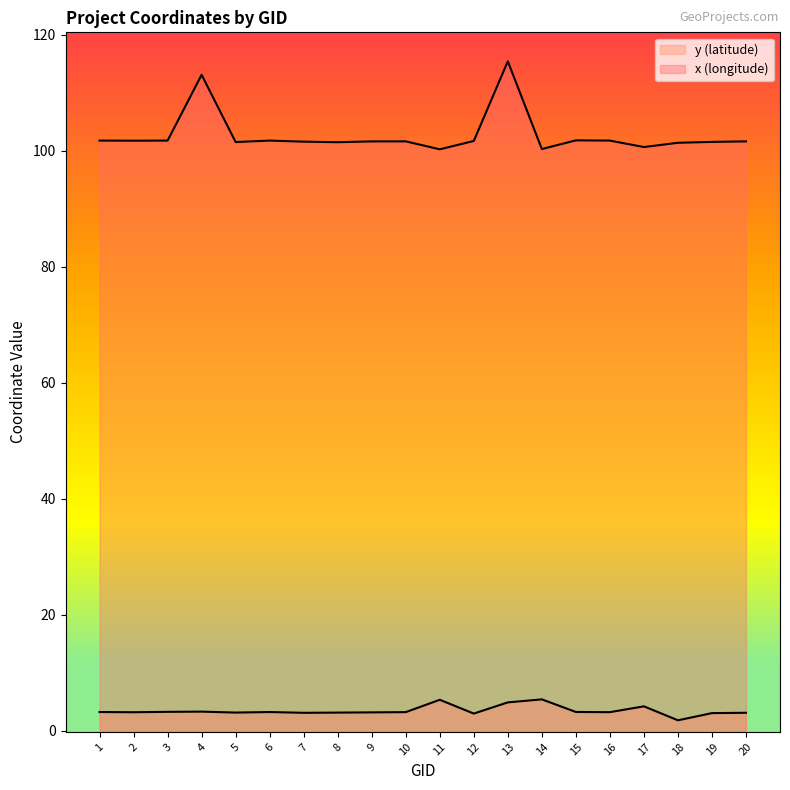

Reading left to right, transcribe all the data shown in this chart.

x (longitude): 1=101.7	2=101.7	3=101.7	4=113.1	5=101.5	6=101.7	7=101.6	8=101.5	9=101.6	10=101.6	11=100.2	12=101.7	13=115.4	14=100.3	15=101.8	16=101.7	17=100.6	18=101.4	19=101.5	20=101.6
y (latitude): 1=3.2	2=3.2	3=3.2	4=3.3	5=3.1	6=3.2	7=3.1	8=3.1	9=3.1	10=3.2	11=5.3	12=2.9	13=4.9	14=5.4	15=3.2	16=3.2	17=4.2	18=1.8	19=3.0	20=3.1